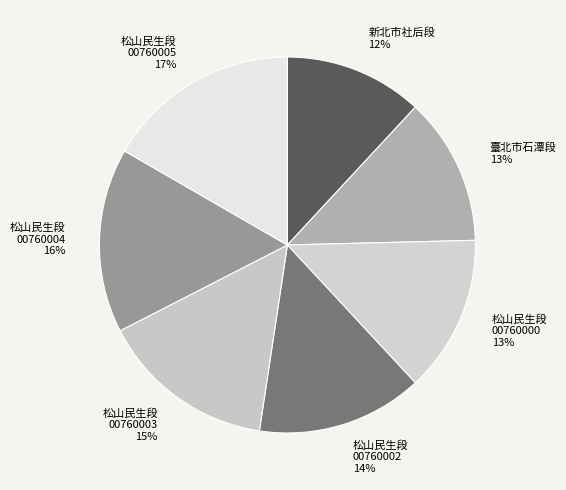

What percentage is the 臺北市石潭段 13% slice, to the nearest percent?

13%